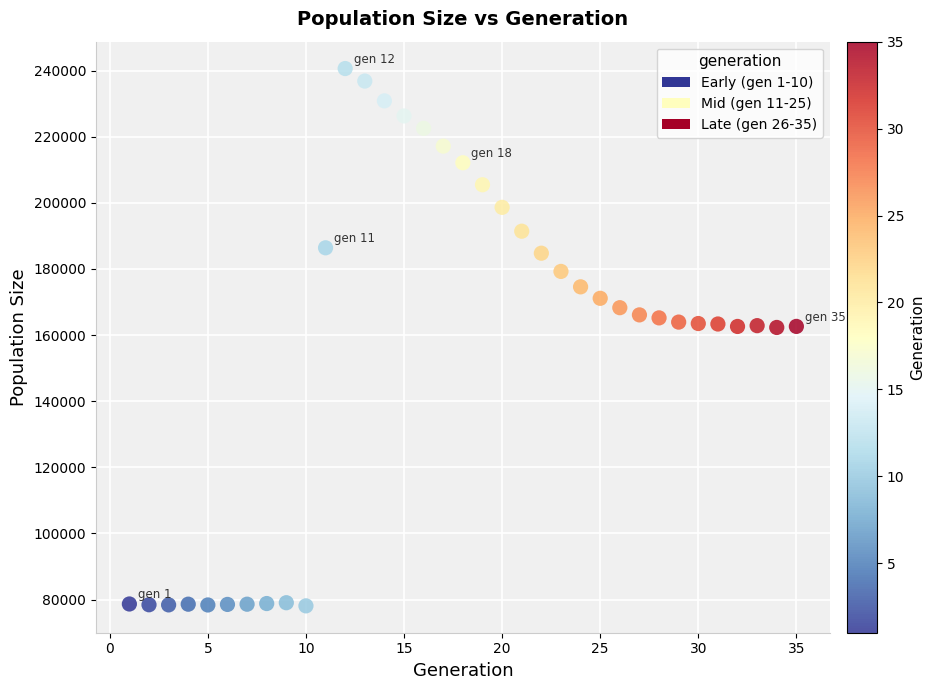

What is the range of X values (max minus min)?

34